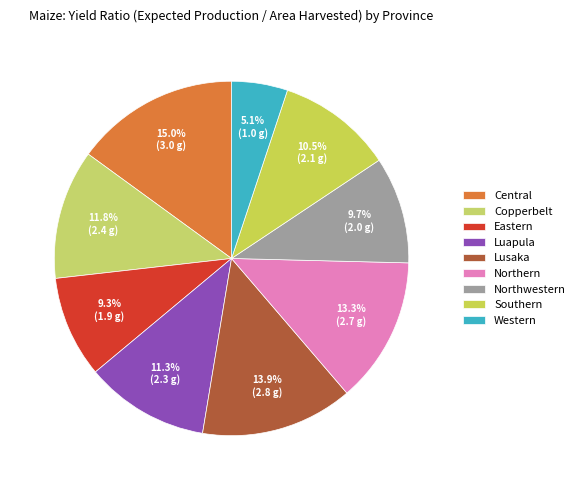

To the nearest percent, what is the difference between the Central and Lusaka slice percentages?

1%